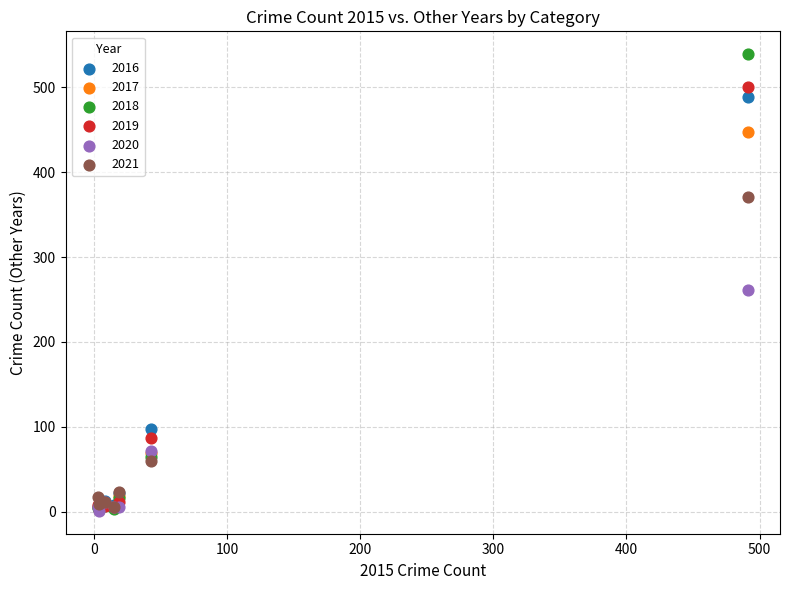

In the 2016 series, what Y value is closest to 247?

98